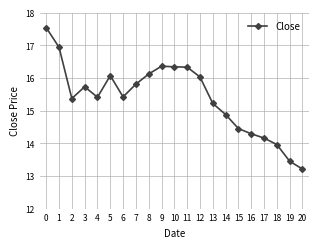

What is the sum of the values at 9 and 2?

31.7